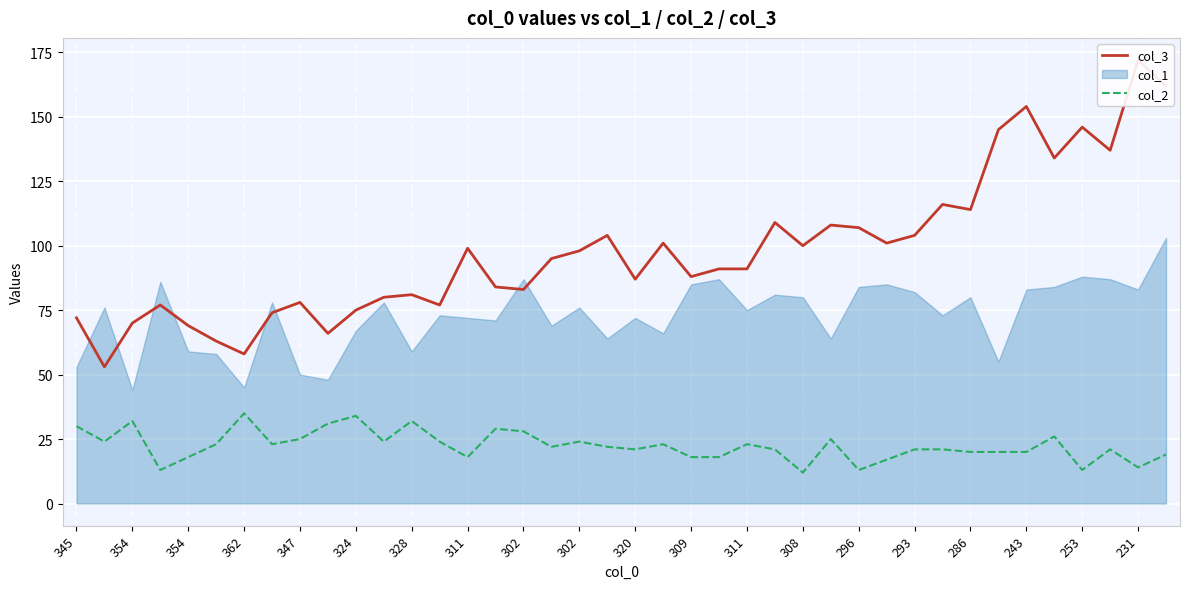

What is the difference between the highest and lowest values at 21?

78